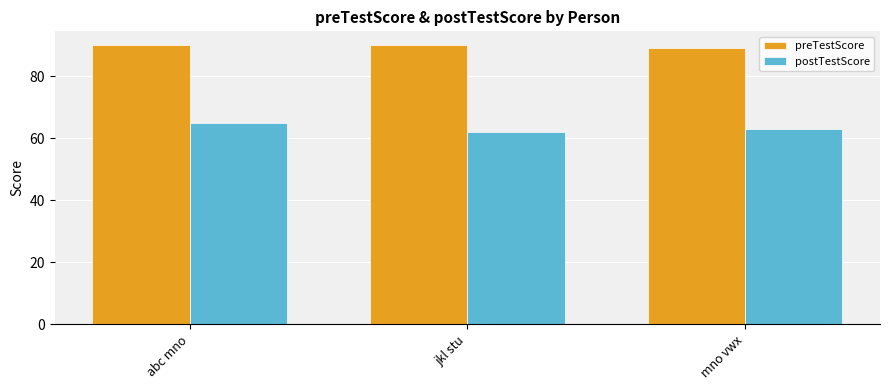

The postTestScore series shows 63 at mno vwx. True or false?

True